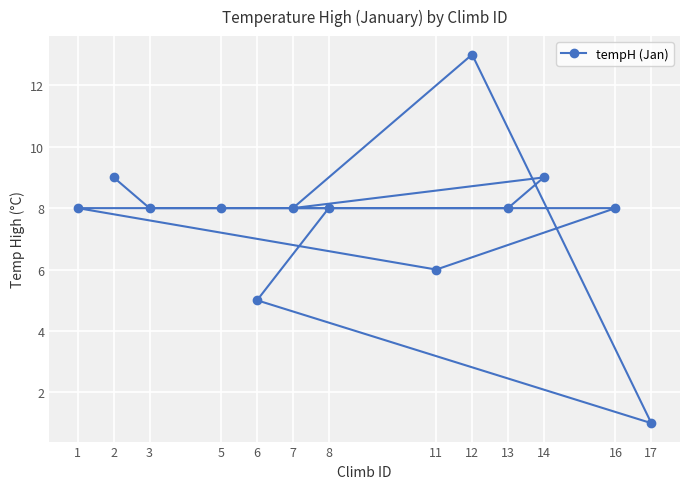

List the labels in order of value, largest first.

12, 2, 14, 3, 16, 1, 5, 13, 7, 8, 11, 6, 17